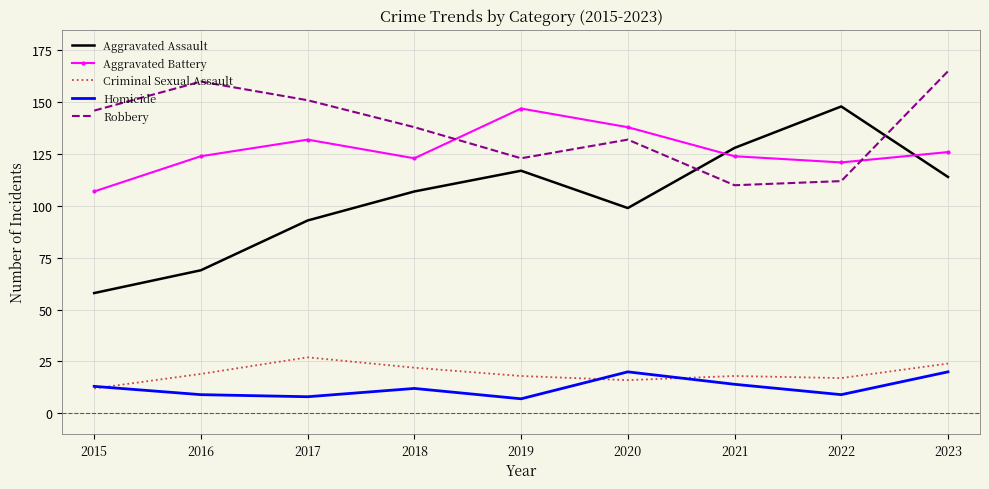

What is the difference between the highest and lowest values at 2015?

134